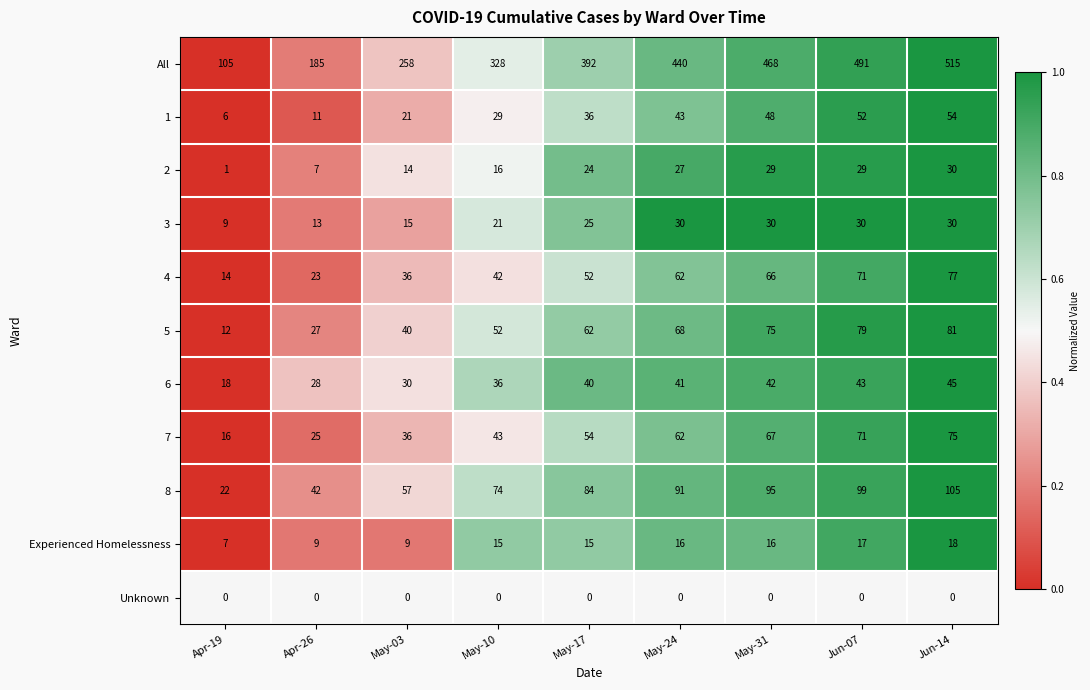

What is the difference between the 7 values at May-31 and May-17?

13